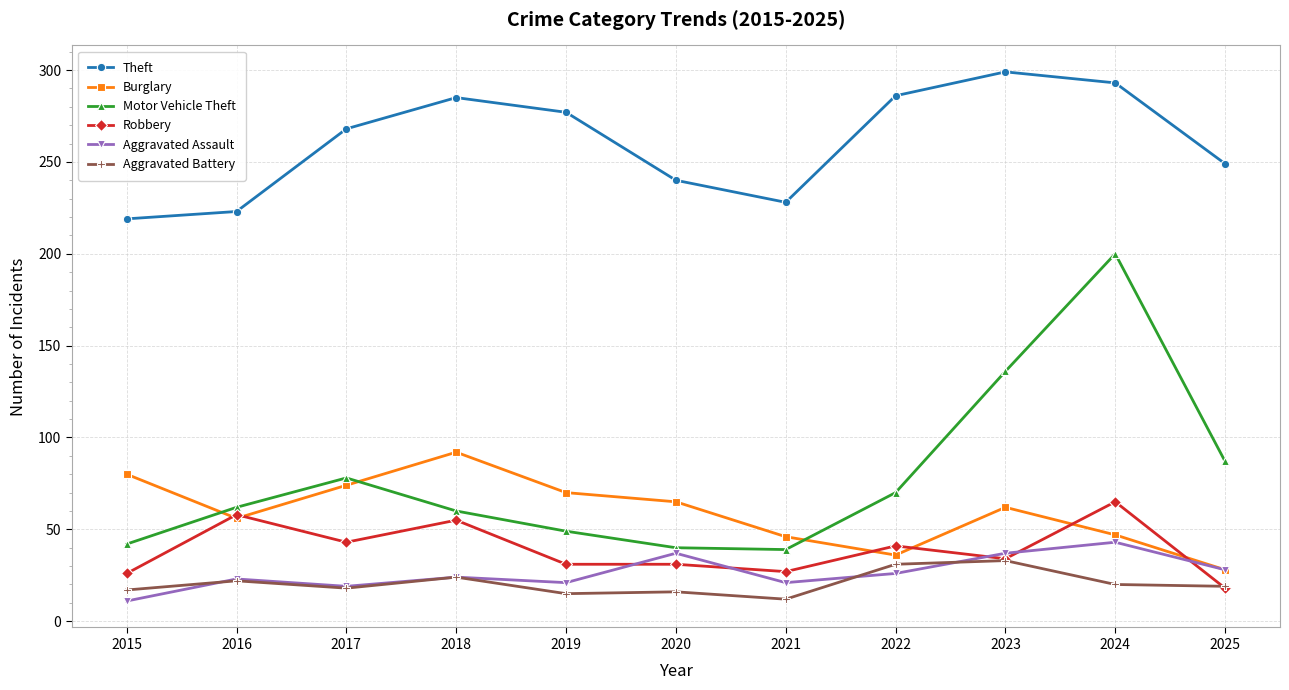

At which category does the chart reach its peak across all series?

2023